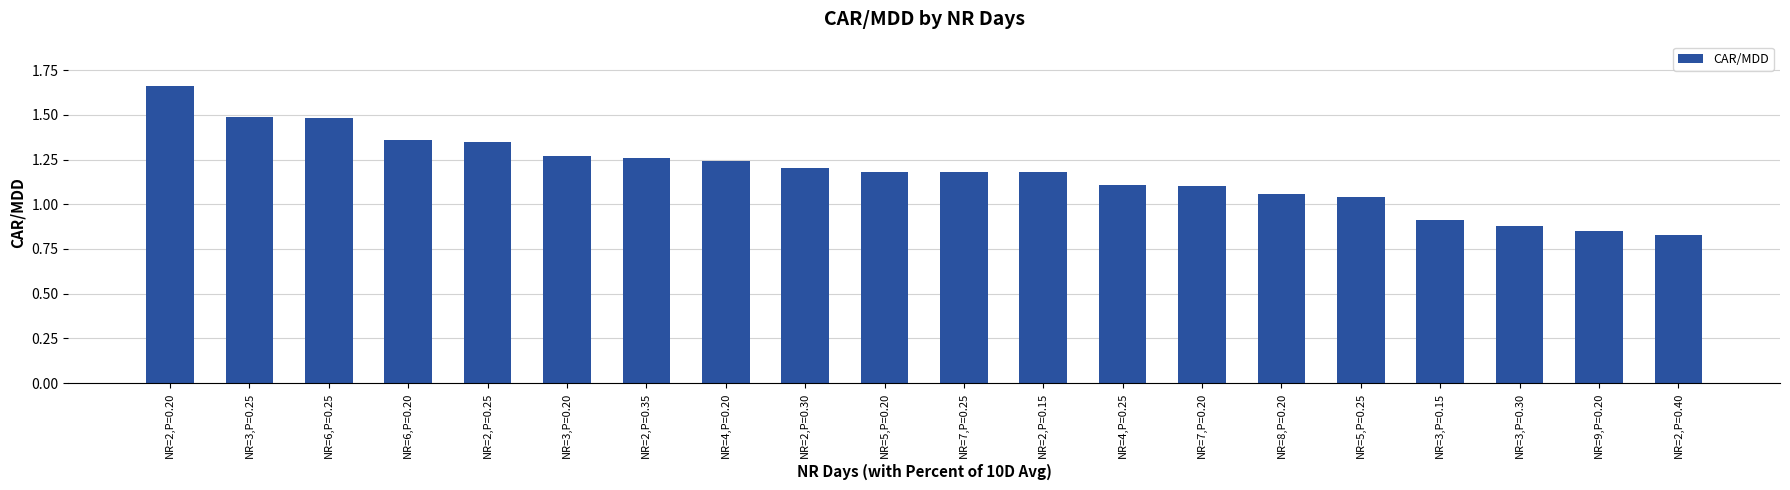

What is the sum of the values at NR=2,P=0.25 and NR=6,P=0.25?

2.8